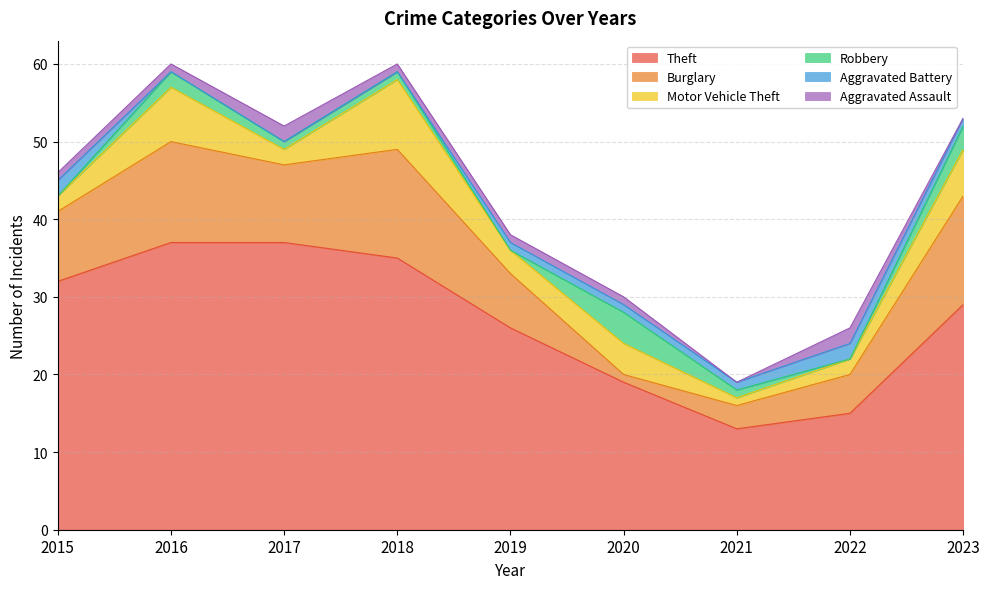

What is the difference between the second highest and second lowest values in the Burglary series?

11